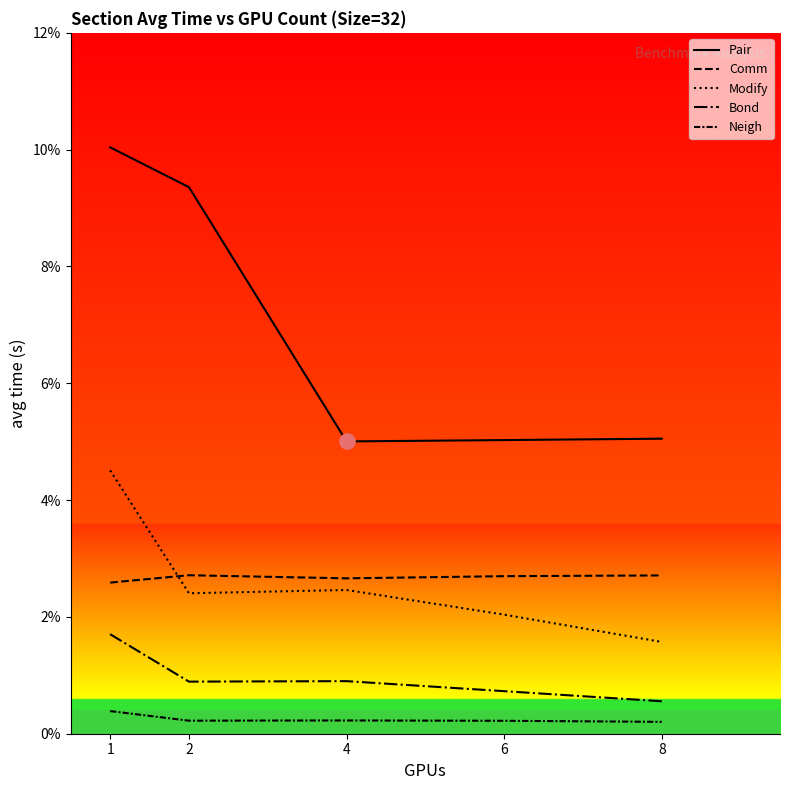

Is this an area chart (filled region under the line)?

No